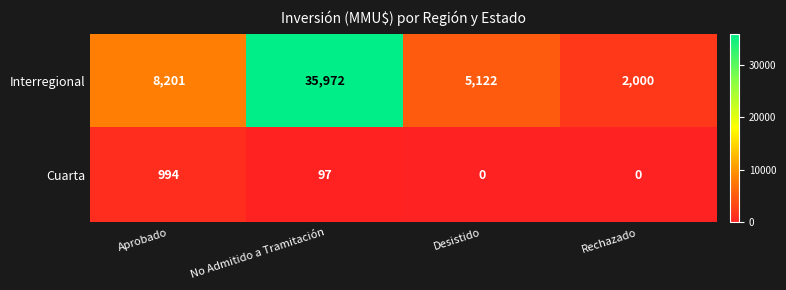

What is the difference between the second highest and minimum values in the Interregional series?

6201